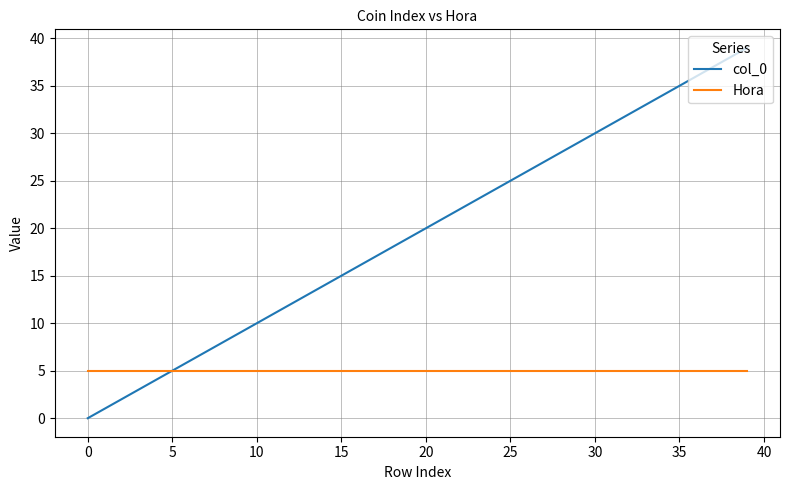

Which series has the largest total across all categories?

col_0